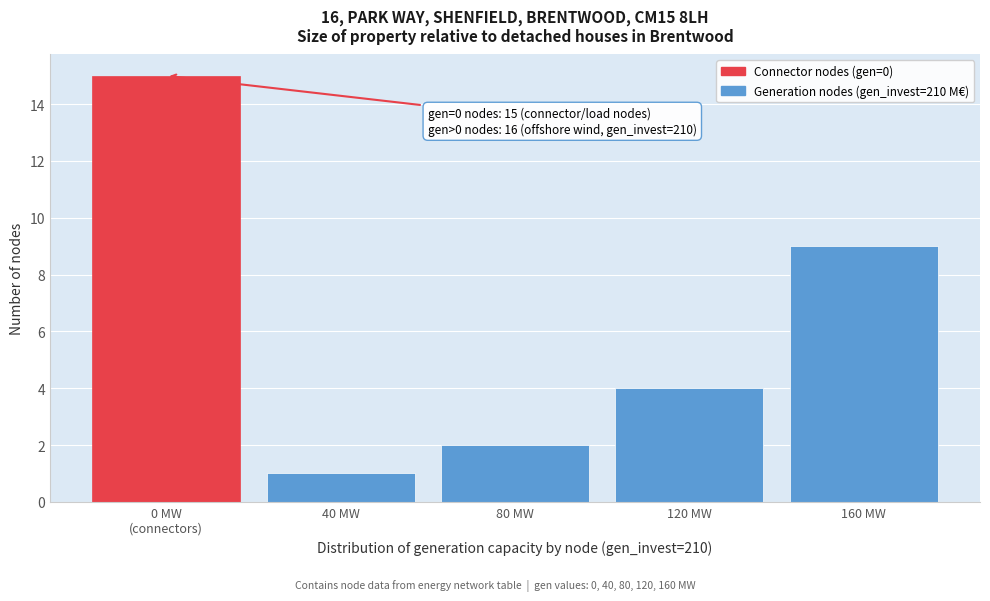

Reading left to right, transcribe all the data shown in this chart.

15	1	2	4	9